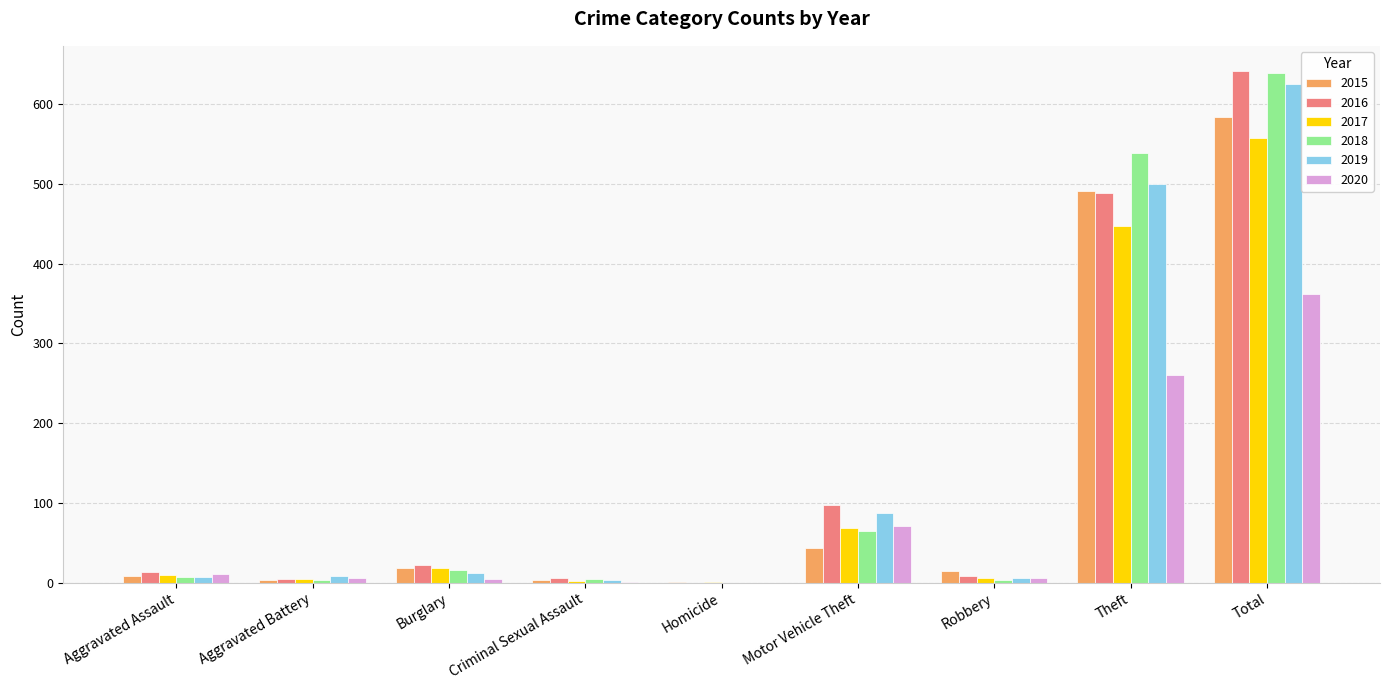

Which category has the highest value in the 2017 series?

Total